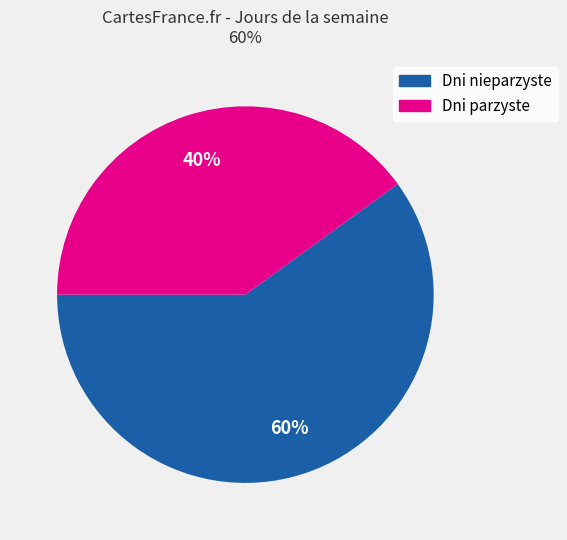

To the nearest percent, what is the difference between the largest and smallest slice percentages?

20%